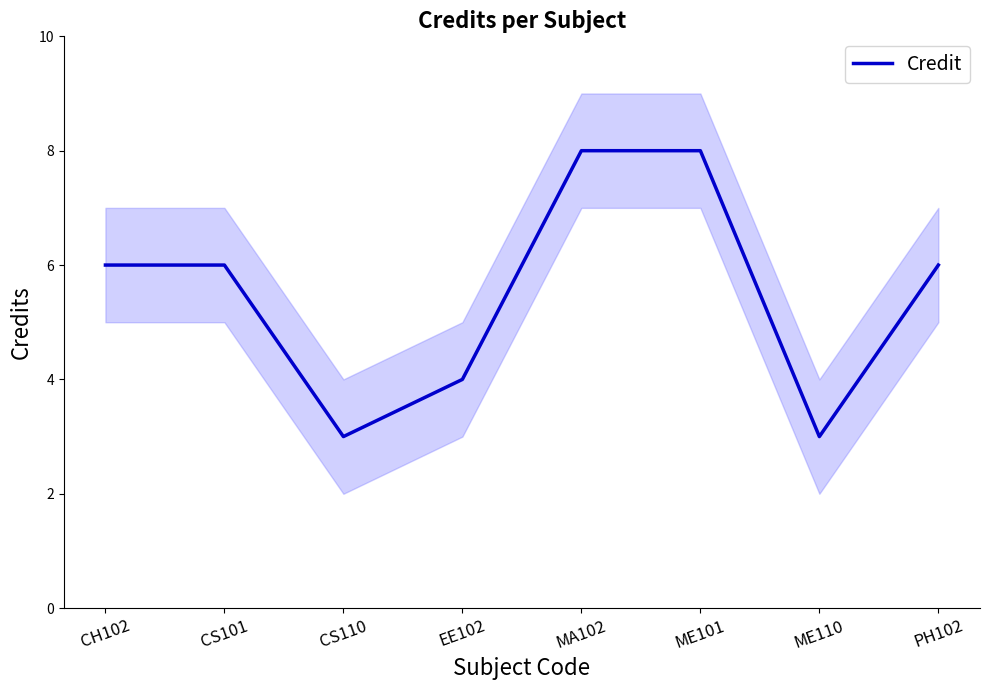

Is it true that the value at PH102 is 8?

False